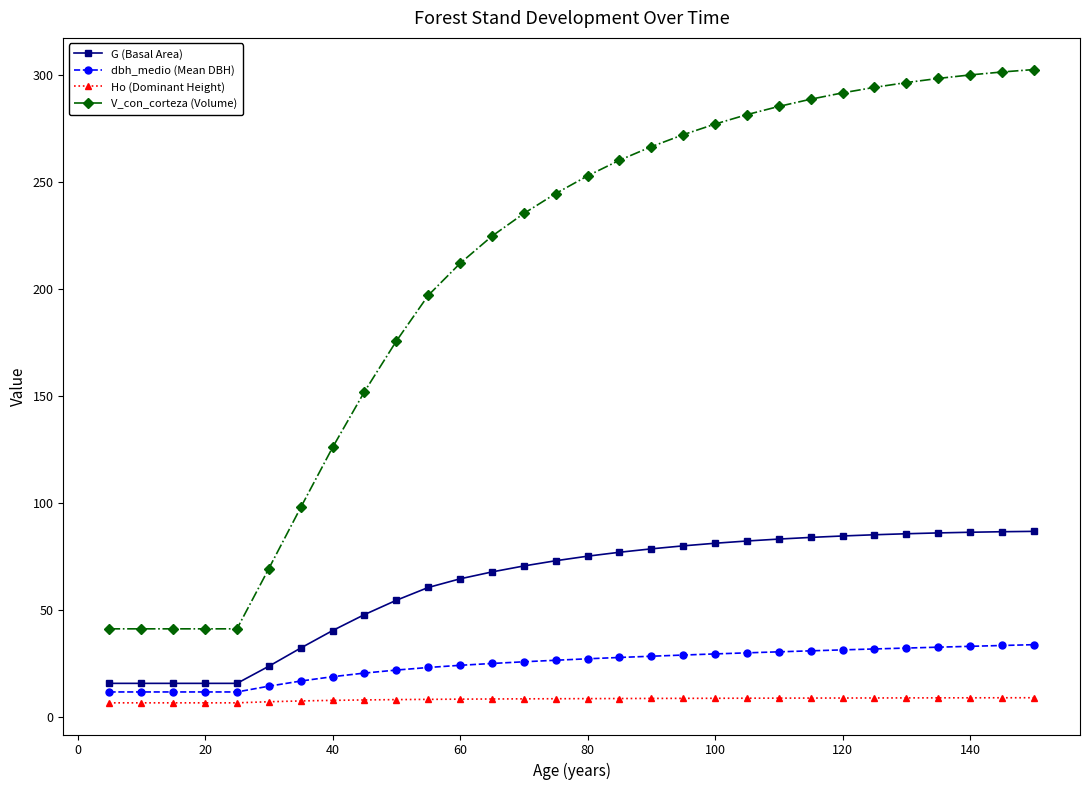

What is the maximum value for V_con_corteza (Volume)?

302.7